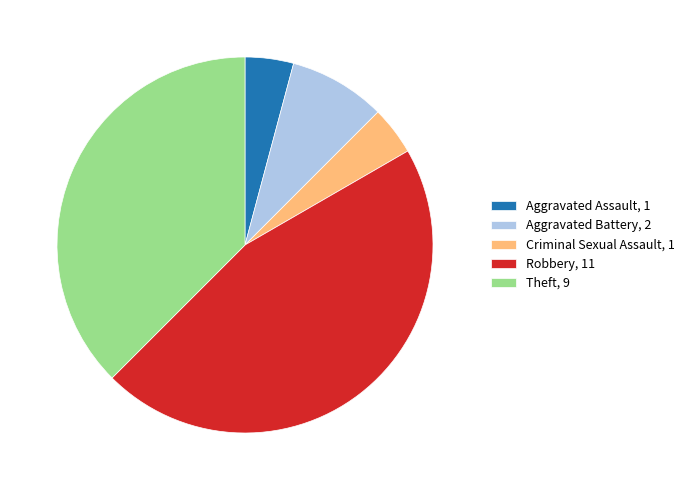

Count the number of slices in the pie.

5